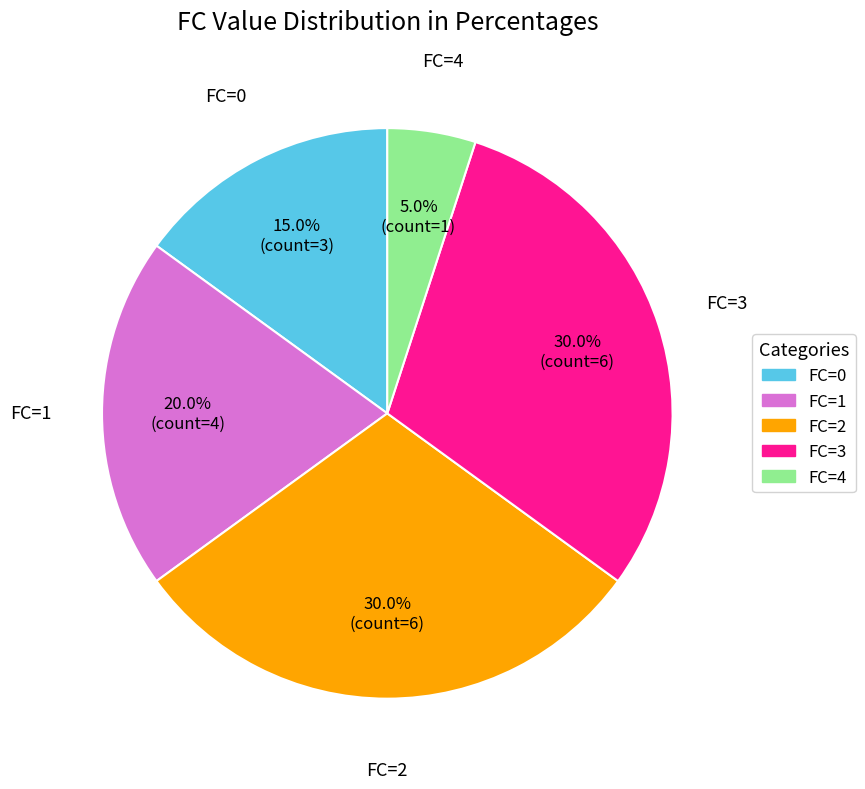

Which slice is the smallest?

FC=4